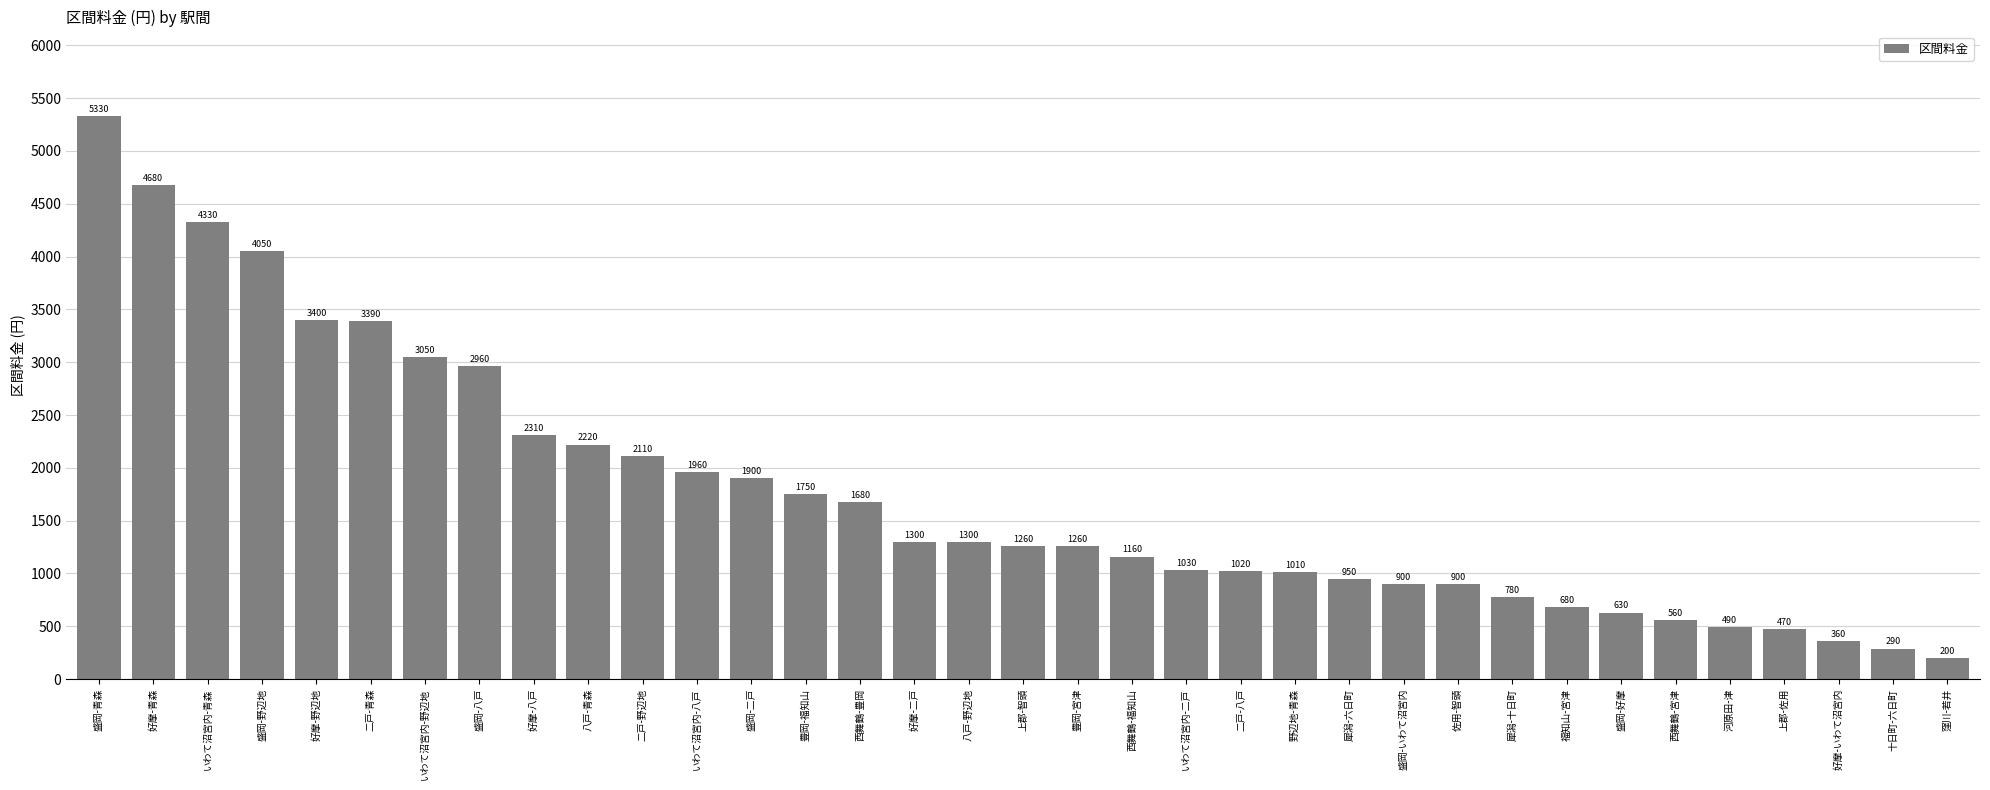

Where is the data nearest to the value 2765?

盛岡-八戸